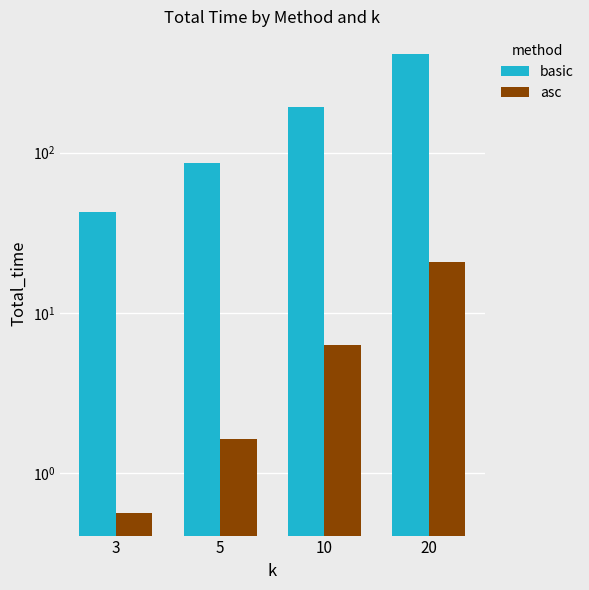

What is the difference between the maximum and minimum values in the asc series?

20.1